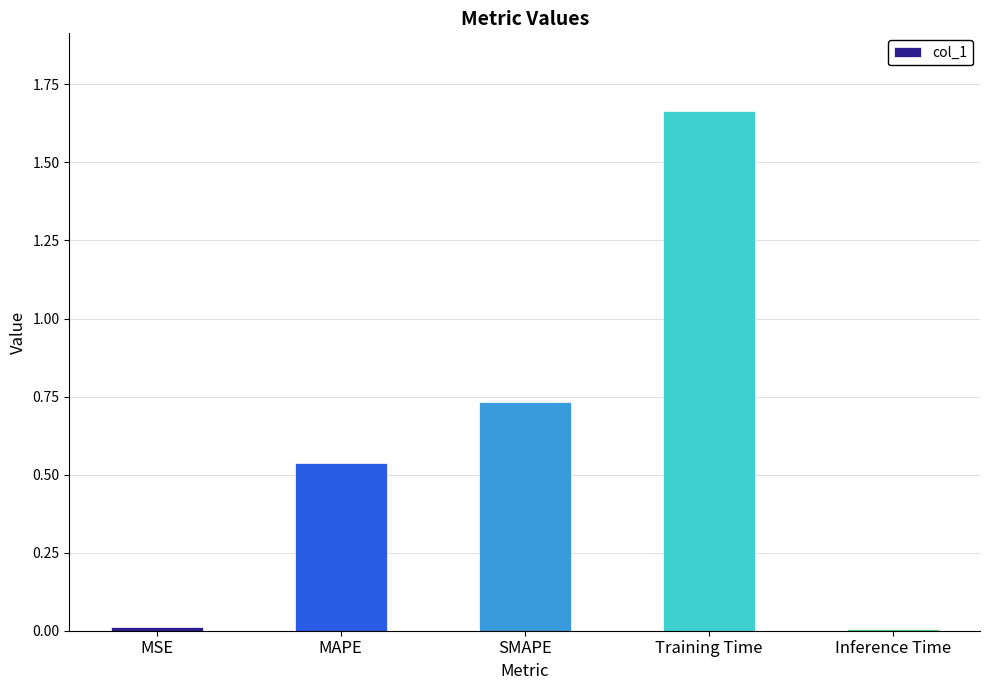

The chart shows a value of 1.0 at Training Time. True or false?

False